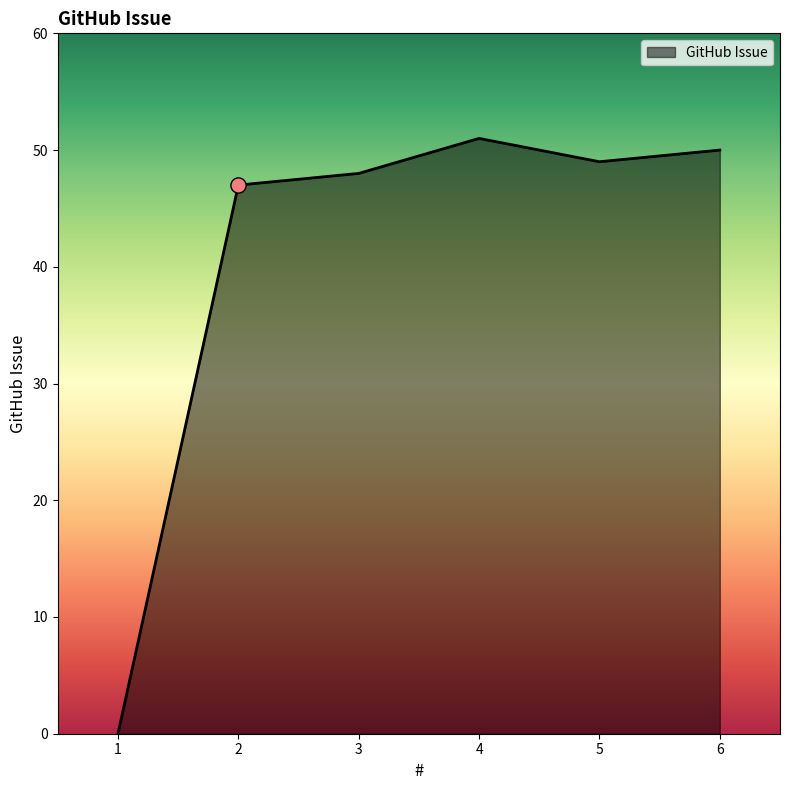

What is the change in value from 2 to 5?

+2